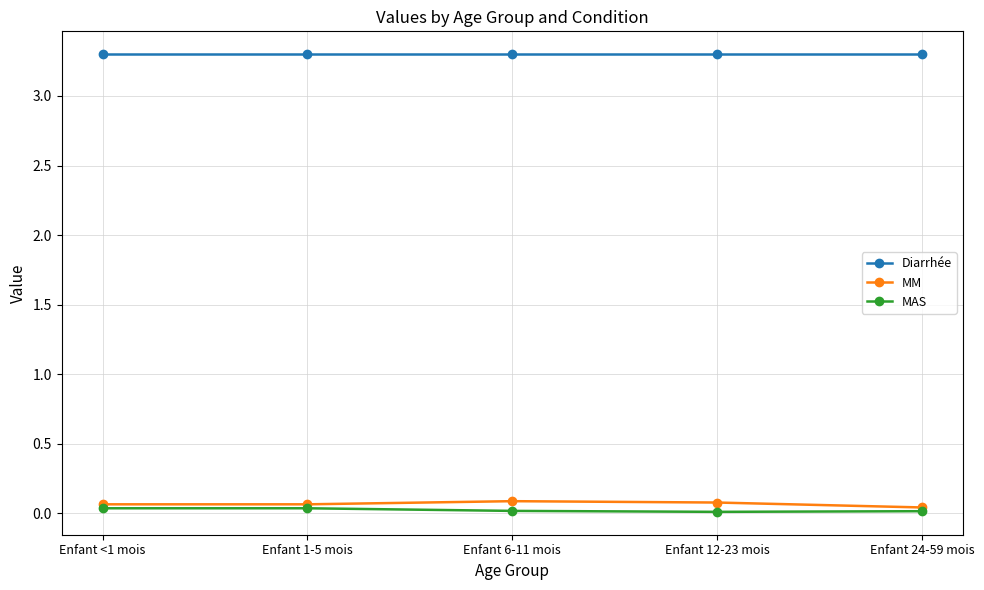

How many lines are shown in the chart?

3